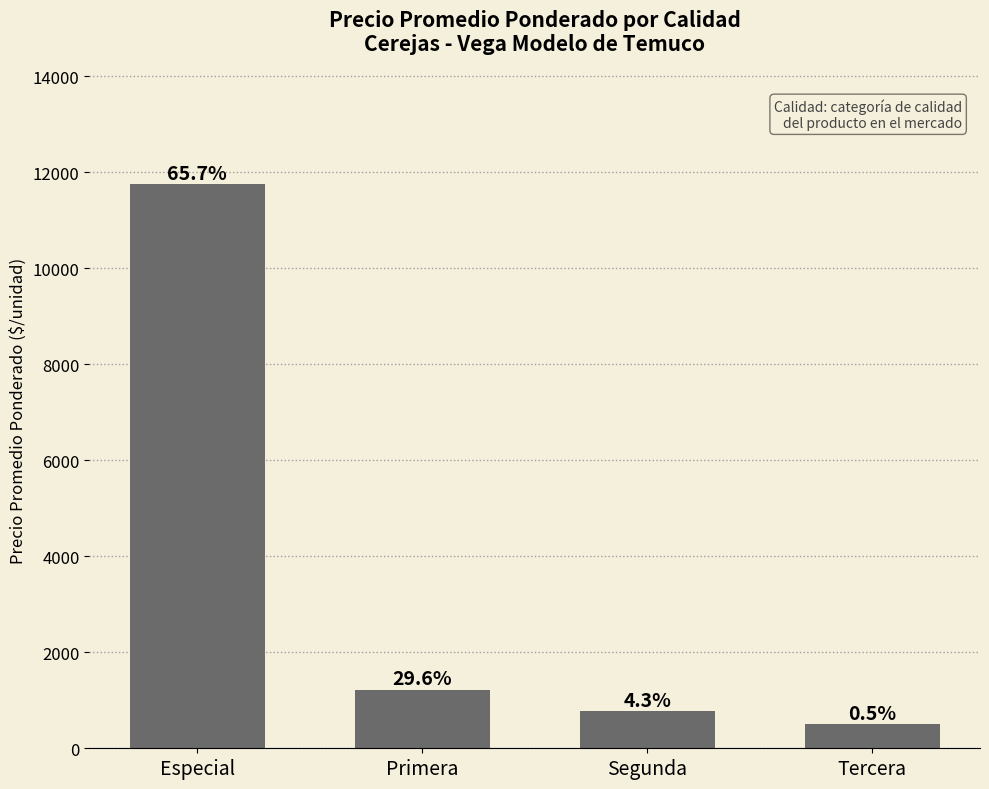

What is the value of the 4th bar from the left?

500